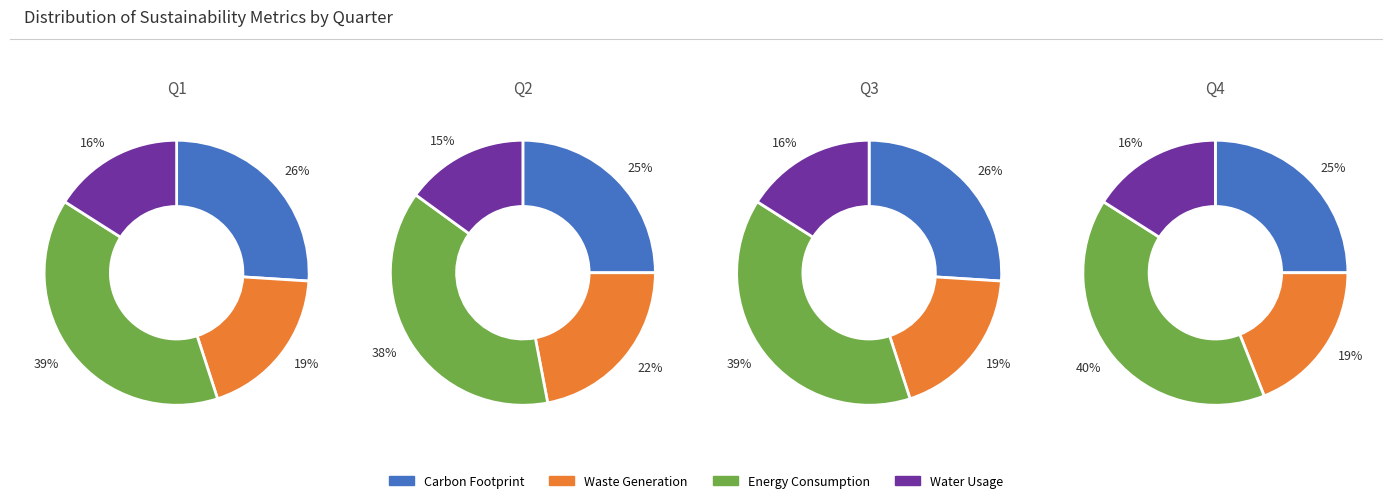

The 2 slice represents 40% of the pie. True or false?

False